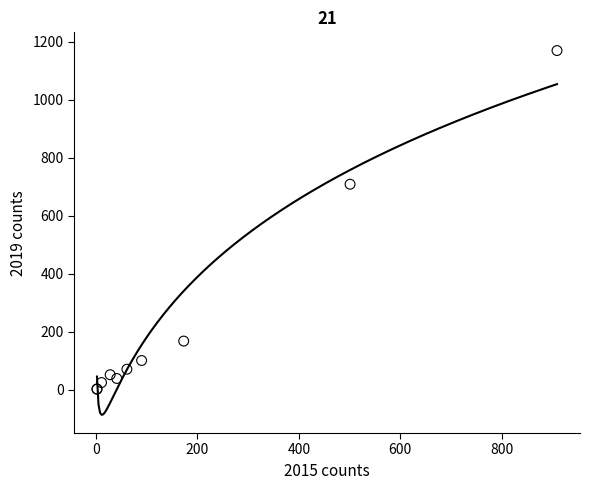

What Y value in the scatter plot is closest to 586?

709